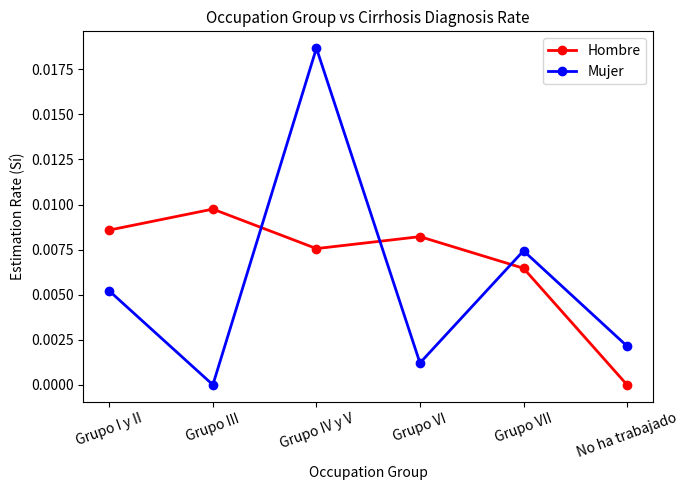

The Hombre series shows 0.0 at Grupo IV y V. True or false?

True